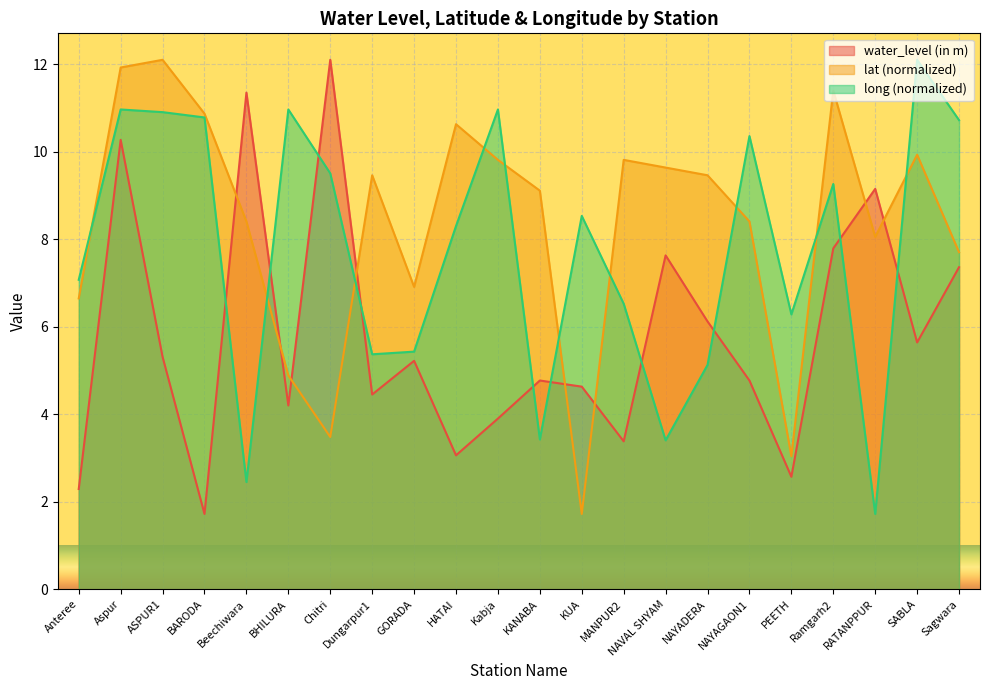

Reading right to left, what are all the values shown in this chart?

water_level (in m): 7.4	5.6	9.2	7.8	2.6	4.8	6.1	7.6	3.4	4.6	4.8	3.9	3.1	5.2	4.5	12.1	4.2	11.3	1.7	5.3	10.3	2.3
lat: 7.7	9.9	8.1	11.4	3.0	8.4	9.5	9.6	9.8	1.7	9.1	9.8	10.6	6.9	9.5	3.5	4.9	8.4	10.9	12.1	11.9	6.6
long: 10.7	12.1	1.7	9.3	6.3	10.4	5.1	3.4	6.5	8.5	3.4	11.0	8.3	5.4	5.4	9.5	11.0	2.4	10.8	10.9	11.0	7.1